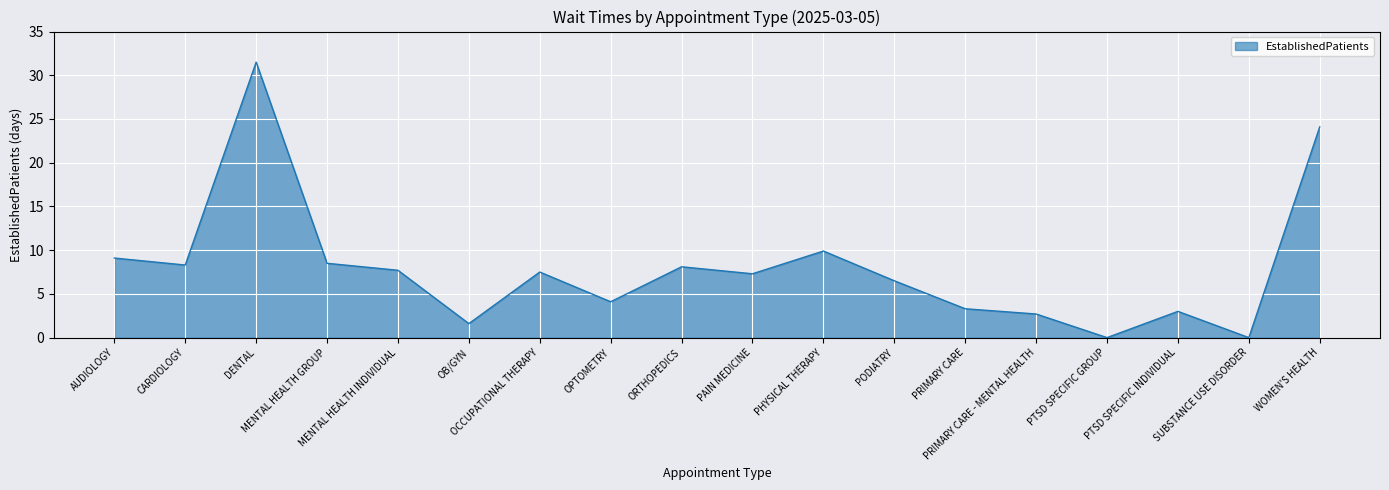

Does the chart have visible grid lines?

Yes